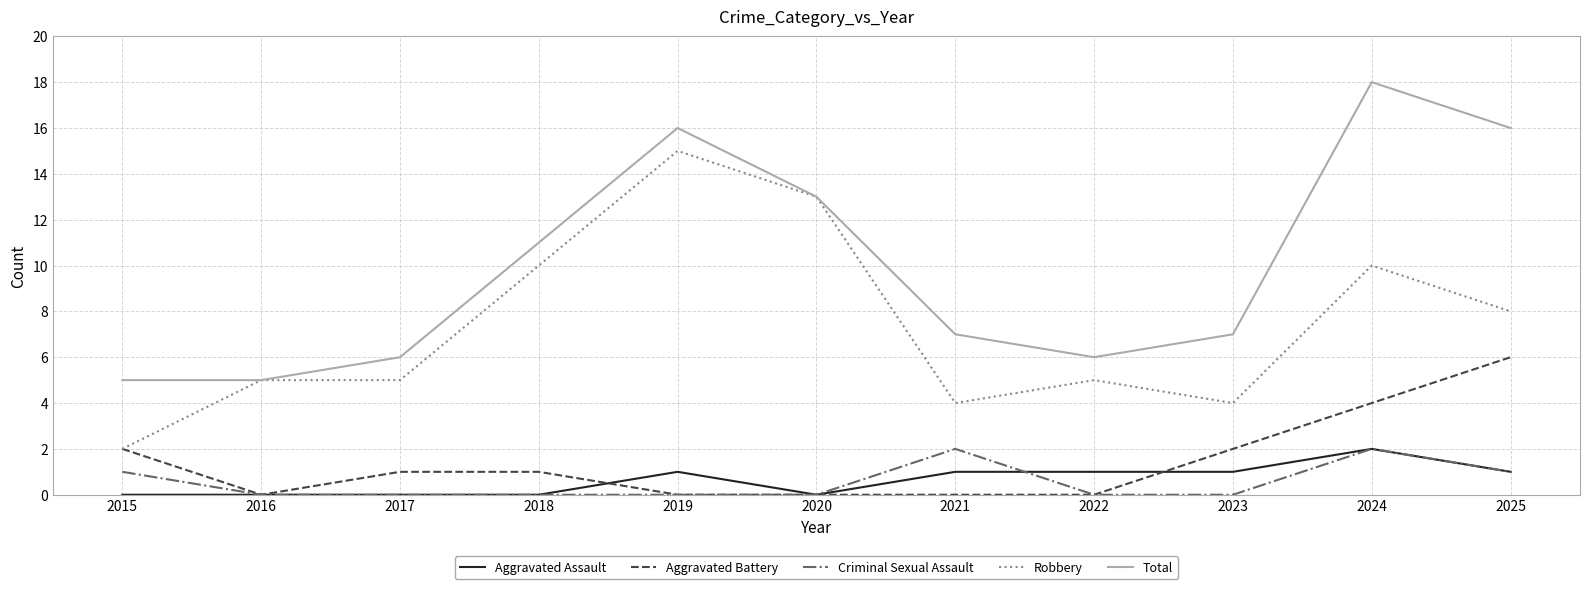

What is the lowest value of the Robbery series?

2